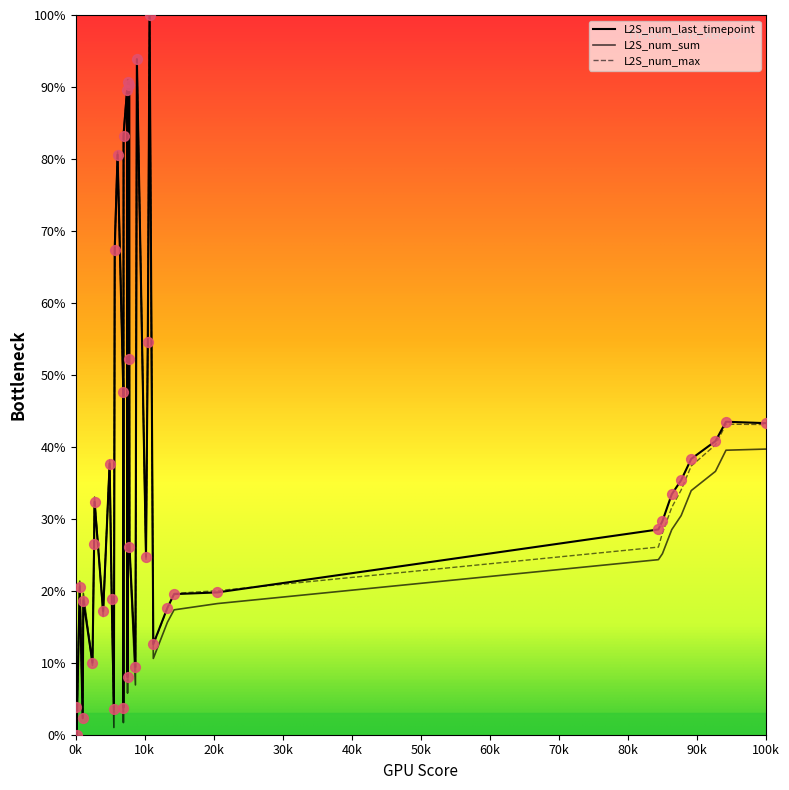

Is this an area chart (filled region under the line)?

No